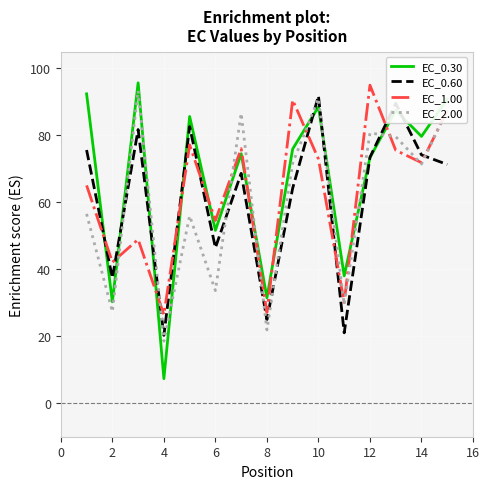

Which series has the widest spread of values?

EC_0.30